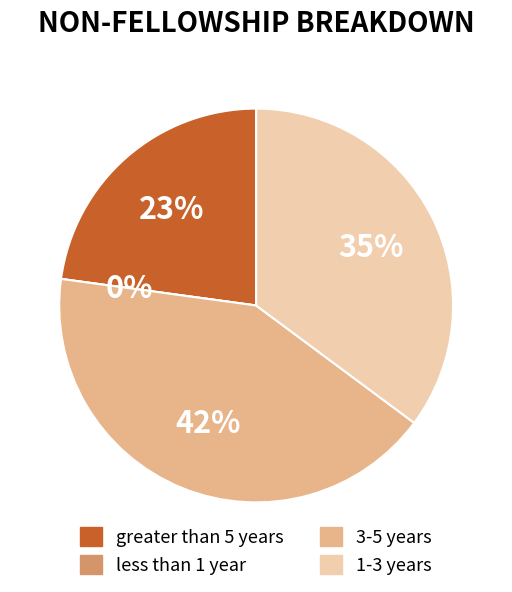

The 1-3 years slice represents 24% of the pie. True or false?

False